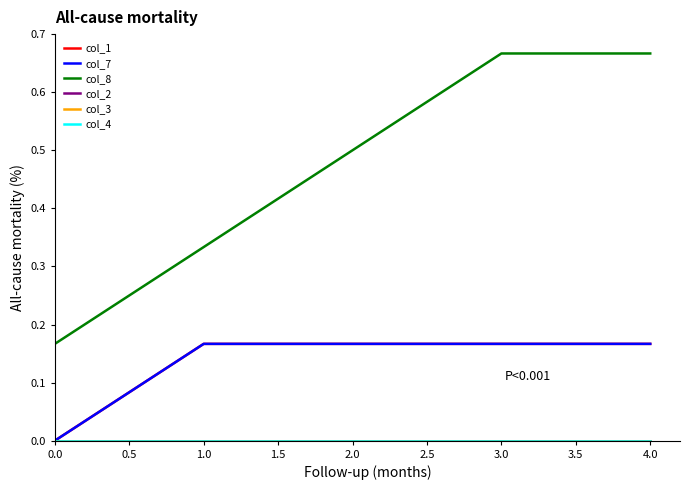

What is the label of the 4th point from the left?

3.0